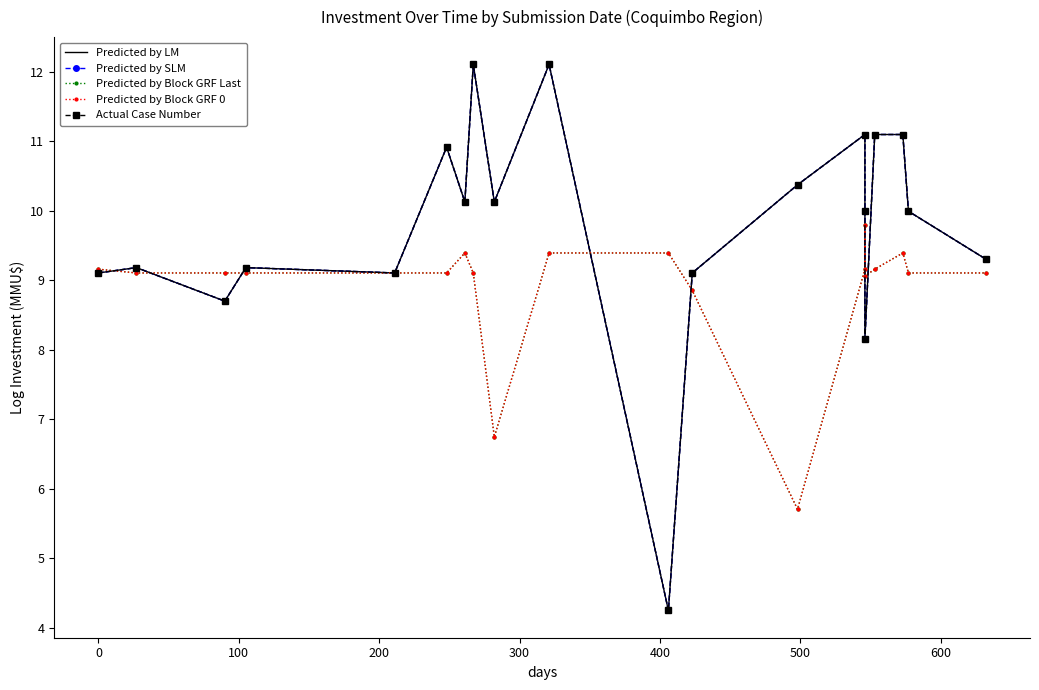

The Predicted by Block GRF Last series shows 9.1 at 300. True or false?

True